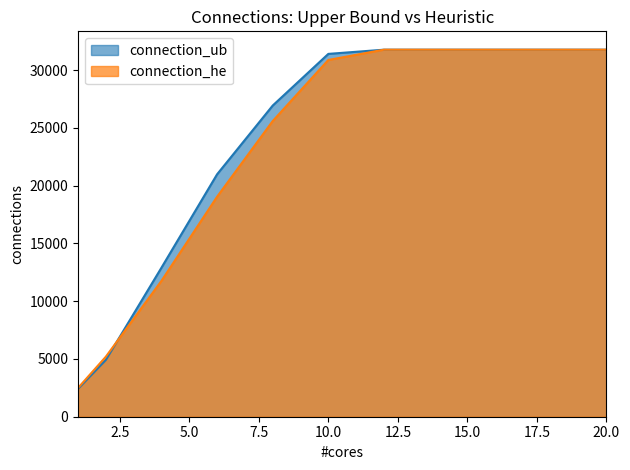

How many lines are shown in the chart?

2